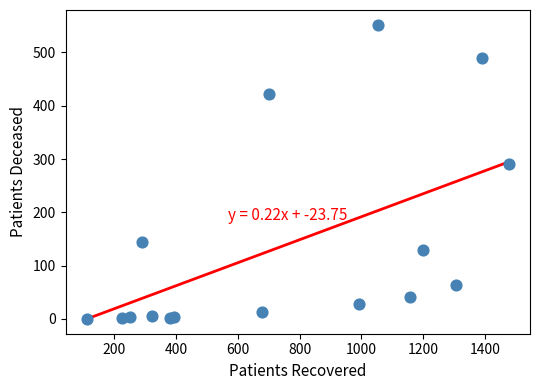

What Y value in the scatter plot is closest to 276?

291